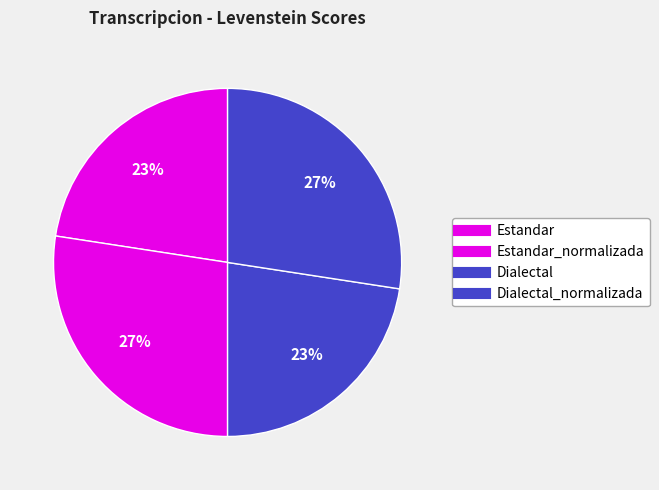

To the nearest percent, what is the average slice percentage?

25%